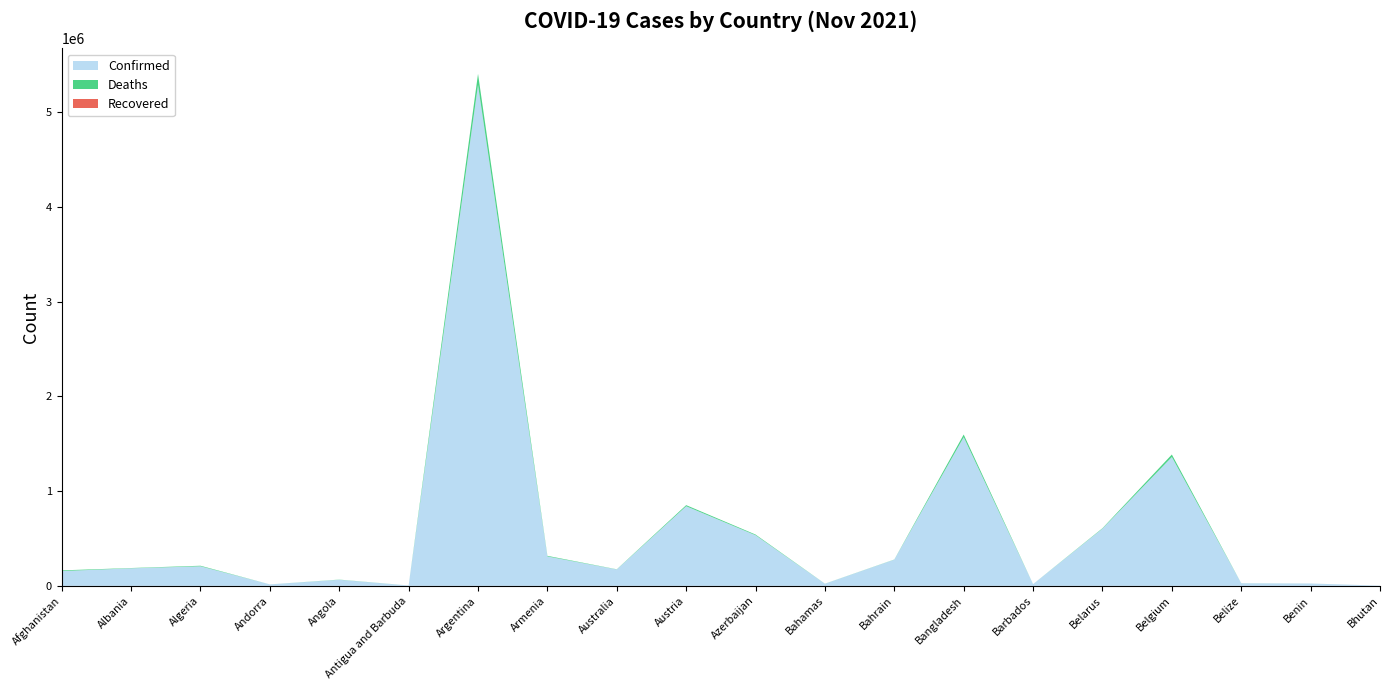

Reading left to right, transcribe all the data shown in this chart.

Confirmed: 156307	185497	206566	15516	64458	4062	5289945	310629	173165	840902	534748	22407	276874	1569982	18023	604037	1360650	27149	24749	2621
Deaths: 7281	2931	5924	130	1713	102	115989	6441	1756	11380	7132	643	1393	27873	156	4662	25994	495	161	3
Recovered: 0	0	0	0	0	0	0	0	0	0	0	0	0	0	0	0	0	0	0	0